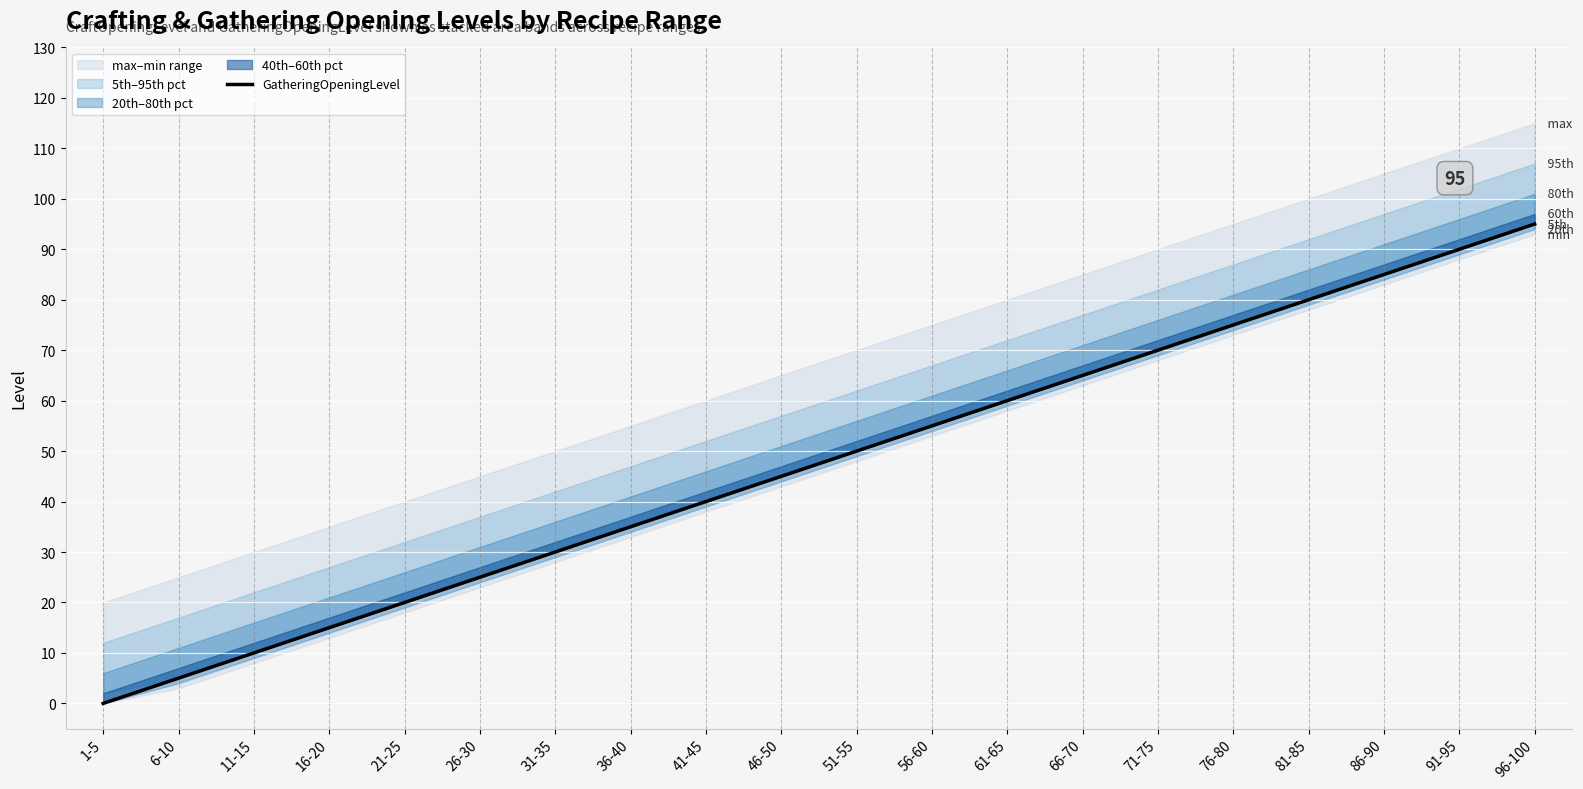

The value at 76-80 is 49. True or false?

False